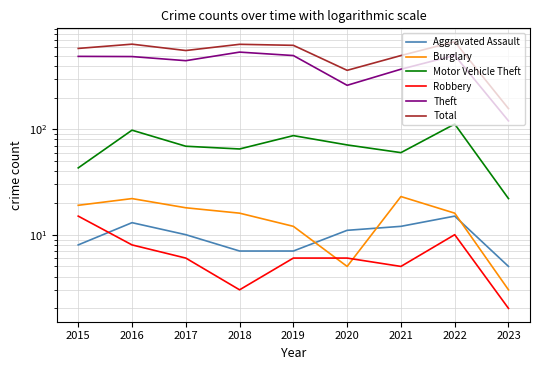

What value does the Aggravated Assault series have at 2017, to the nearest 5?

10